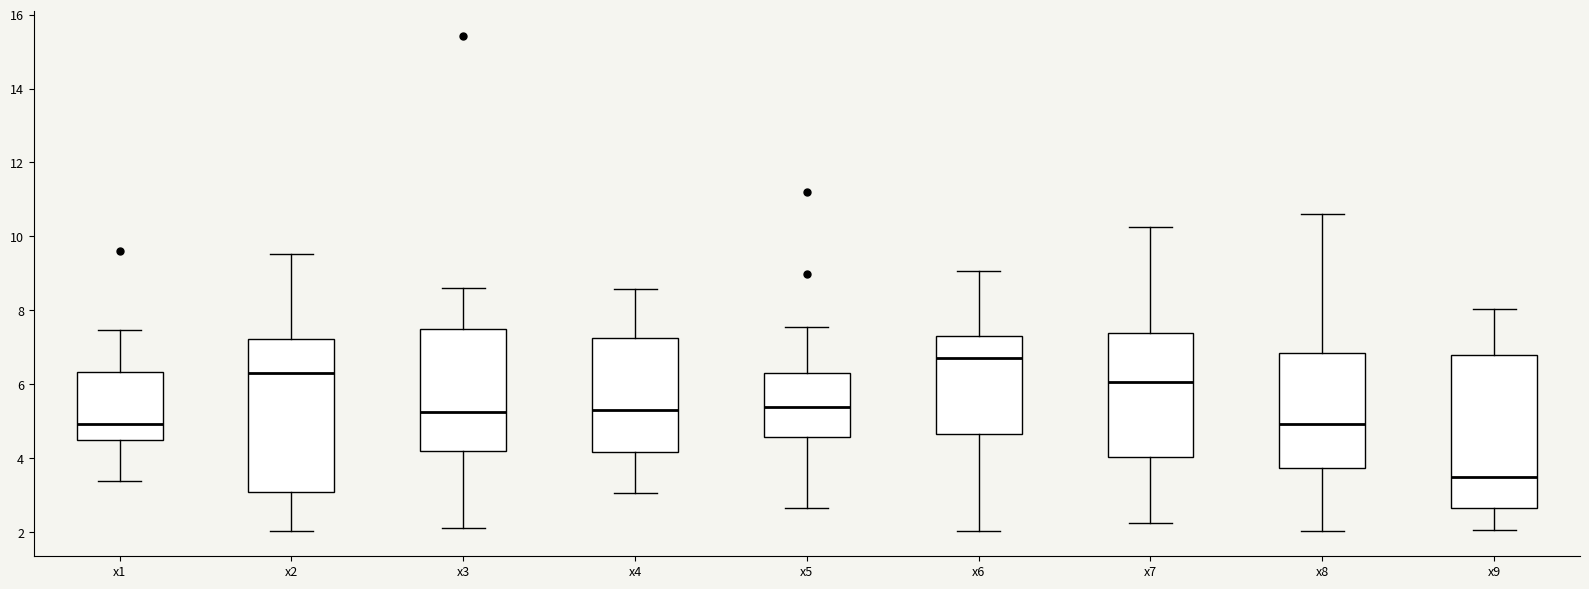

Where is the upper edge of the box for x6 on the y-axis? The values are not printed on the chart, so give them approximately, as read against the axis.

7.2